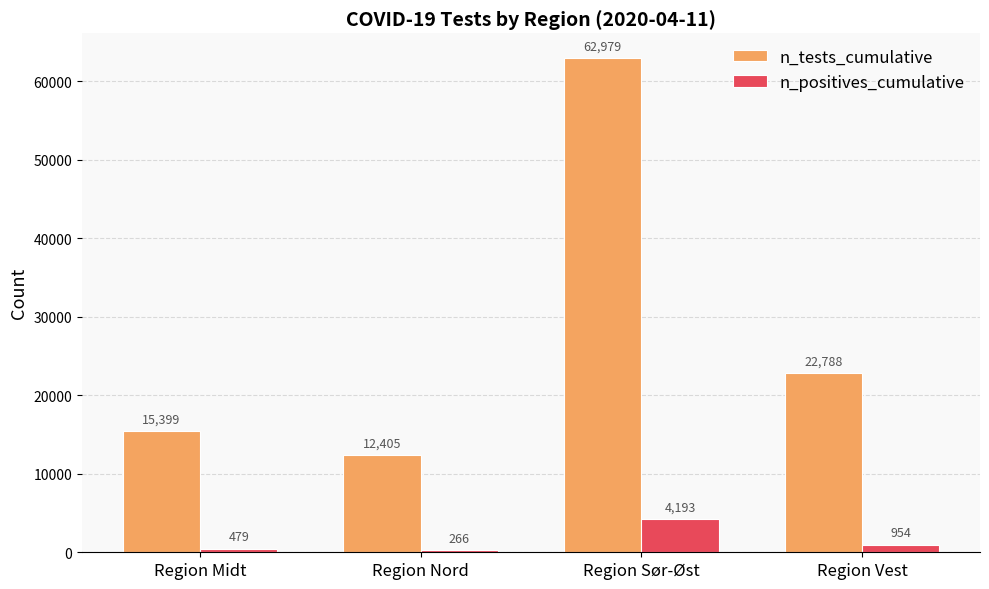

Which label corresponds to the smallest value in the chart?

Region Nord